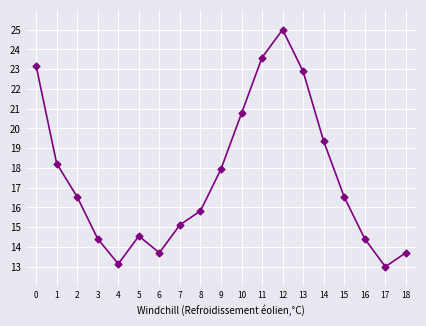

What is the change in value from 7 to 15?

+1.4